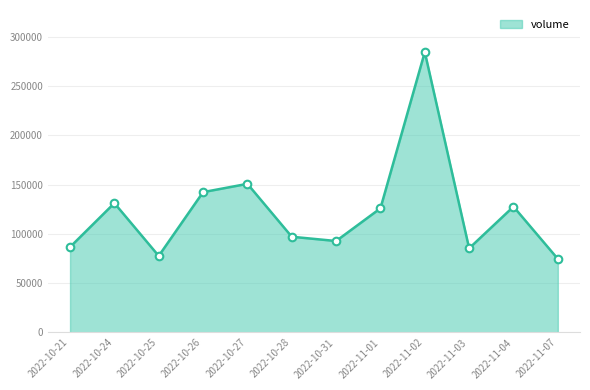

What is the ratio of the value at 2022-10-24 to the value at 2022-10-25?

1.7